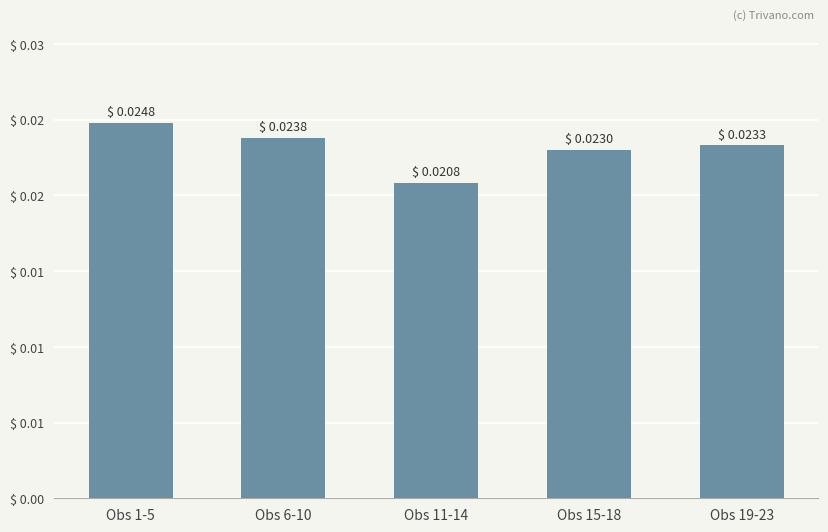

The value at Obs 1-5 is 0.0. True or false?

True